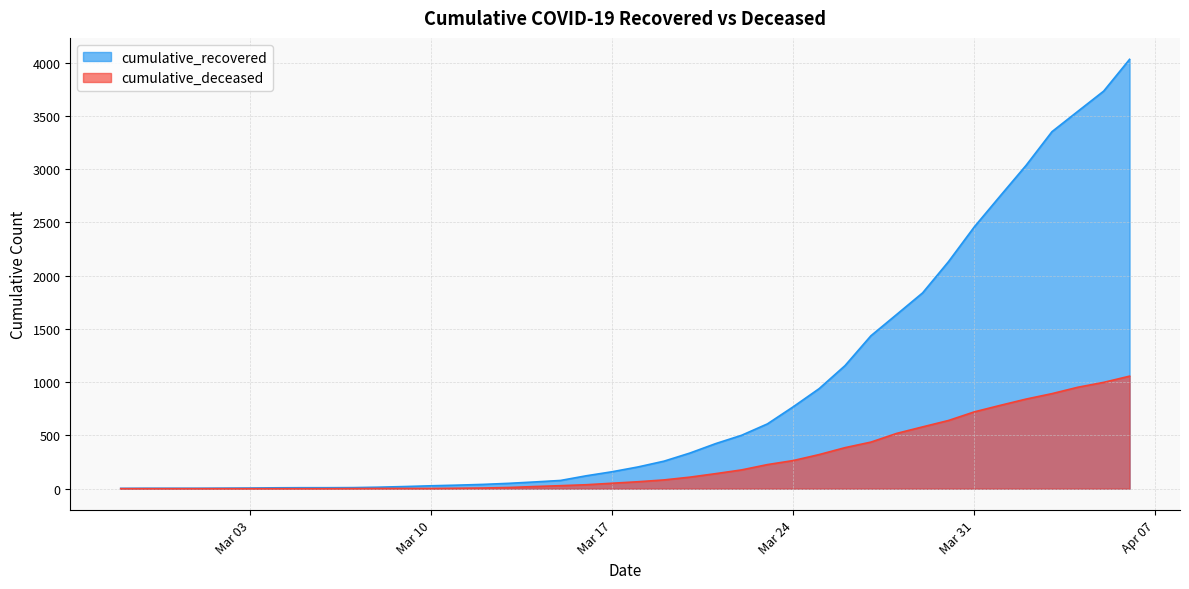

True or false: cumulative_recovered and cumulative_deceased cross at least once.

False